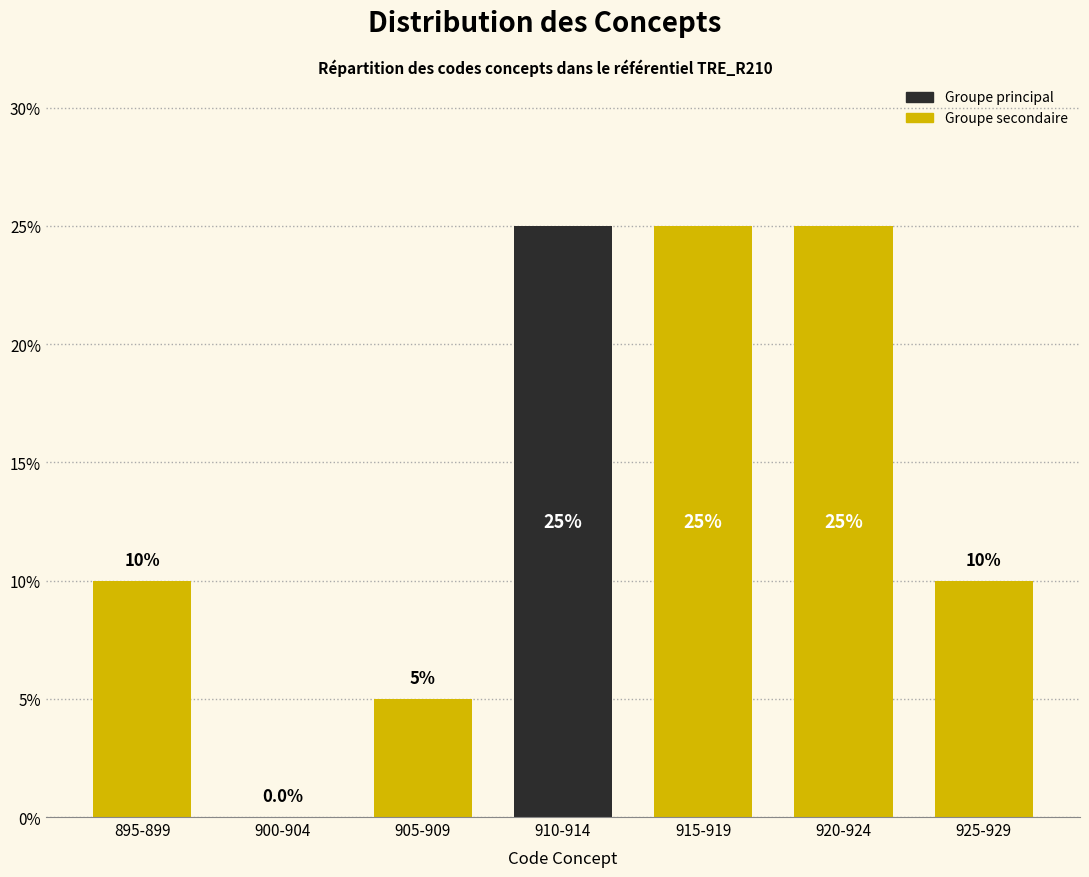

Reading left to right, transcribe all the data shown in this chart.

895-899=10	900-904=0	905-909=5	910-914=25	915-919=25	920-924=25	925-929=10